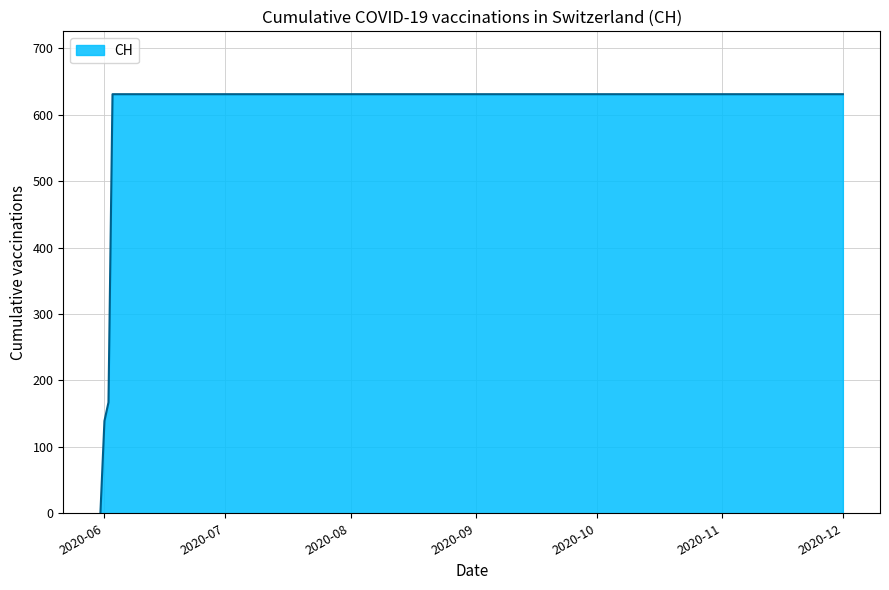

What is the greatest value displayed?

631